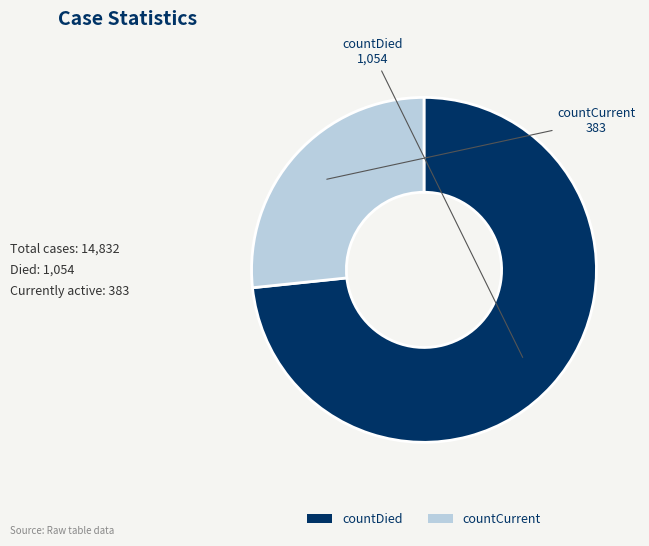

Is it true that countCurrent is 21% of the pie?

False